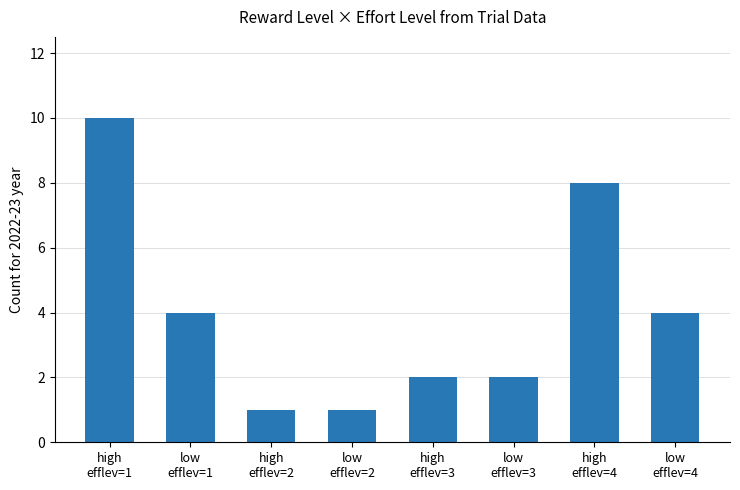

What is the difference between the second highest and minimum values?

7